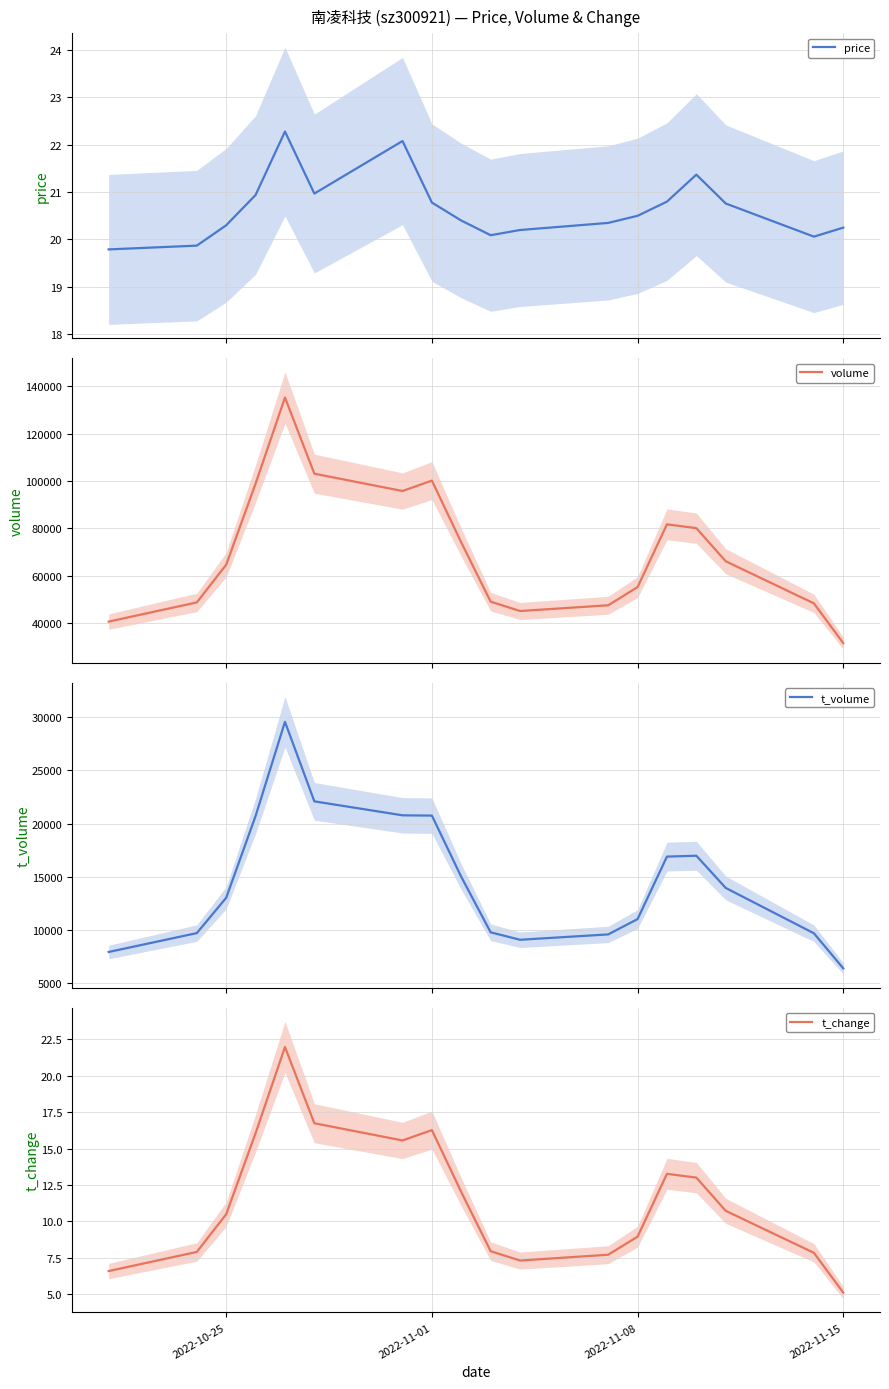

What is the maximum value for volume?

135189